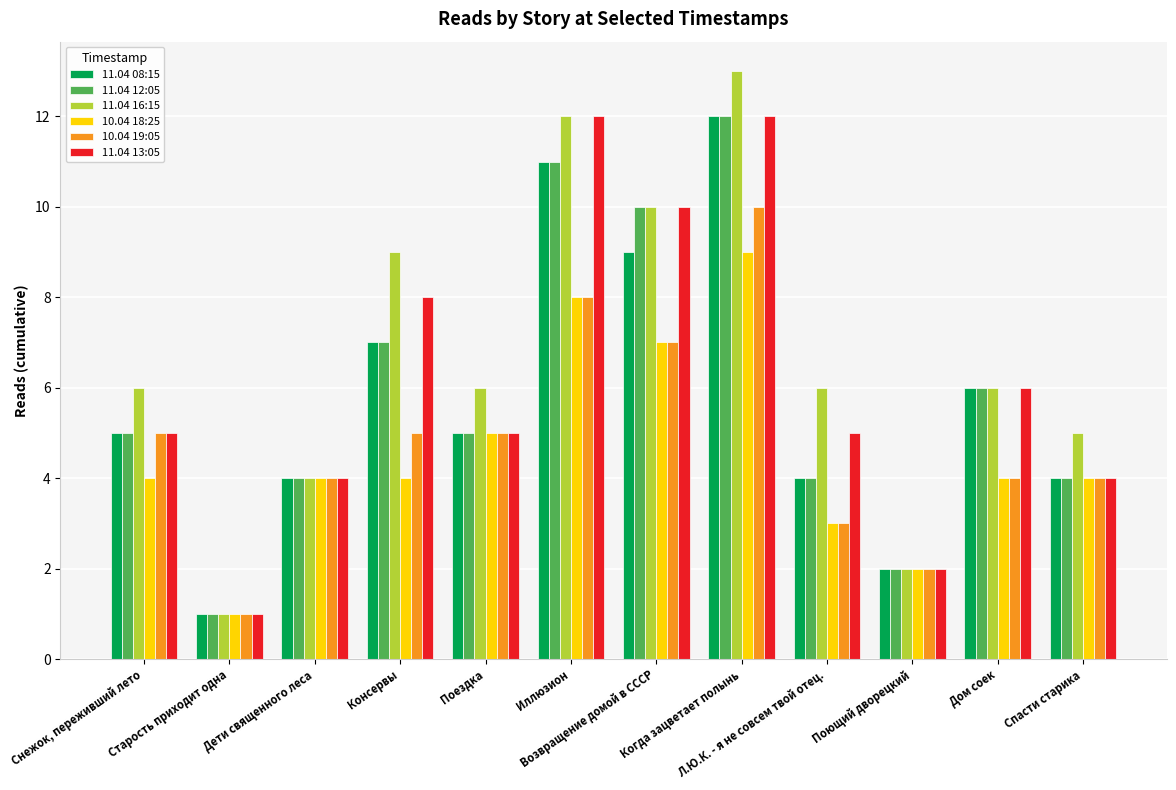

What is the difference between the maximum and minimum values in the 11.04 13:05 series?

11